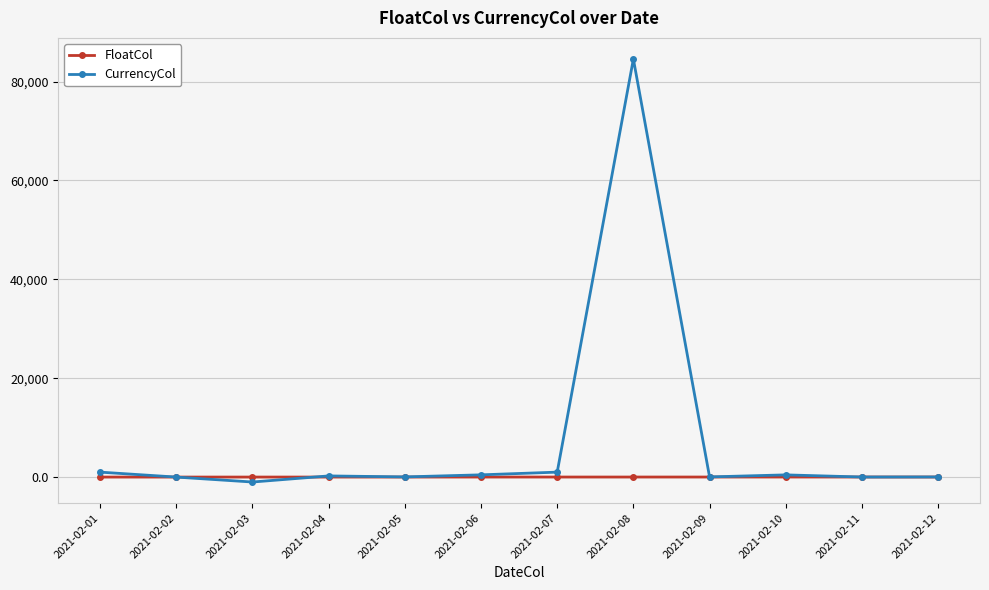

What is the approximate value of FloatCol at 2021-02-04?

4.4